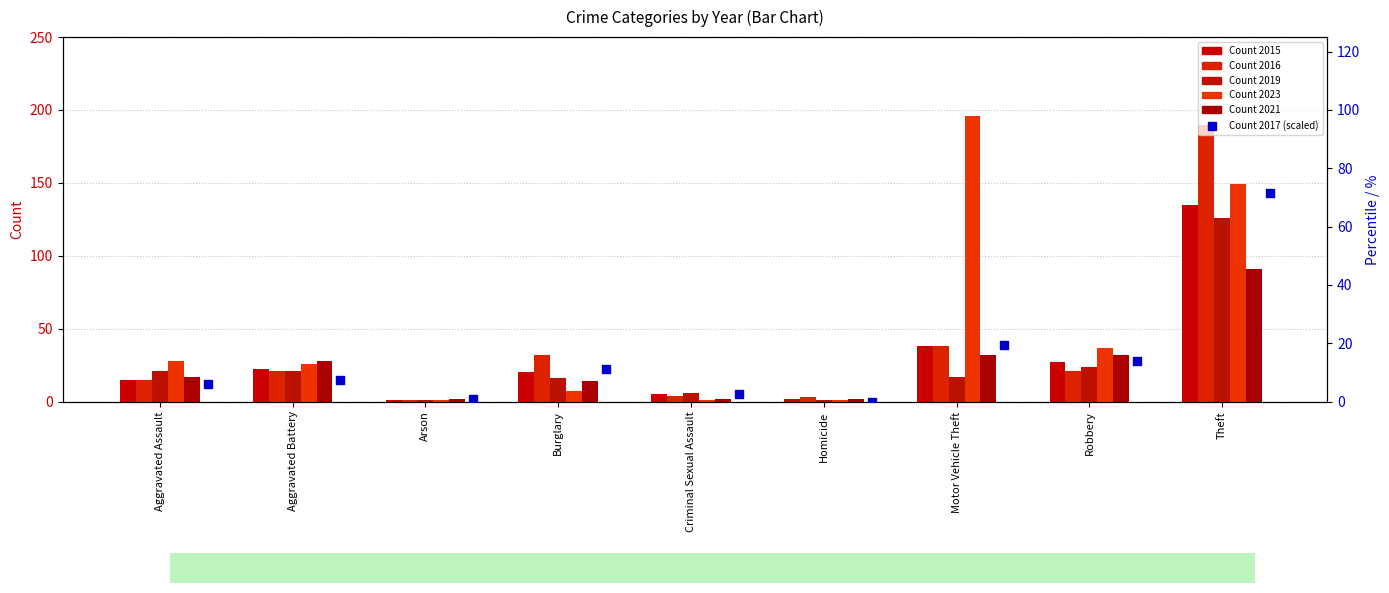

At which category is the sum across all series the highest?

Theft